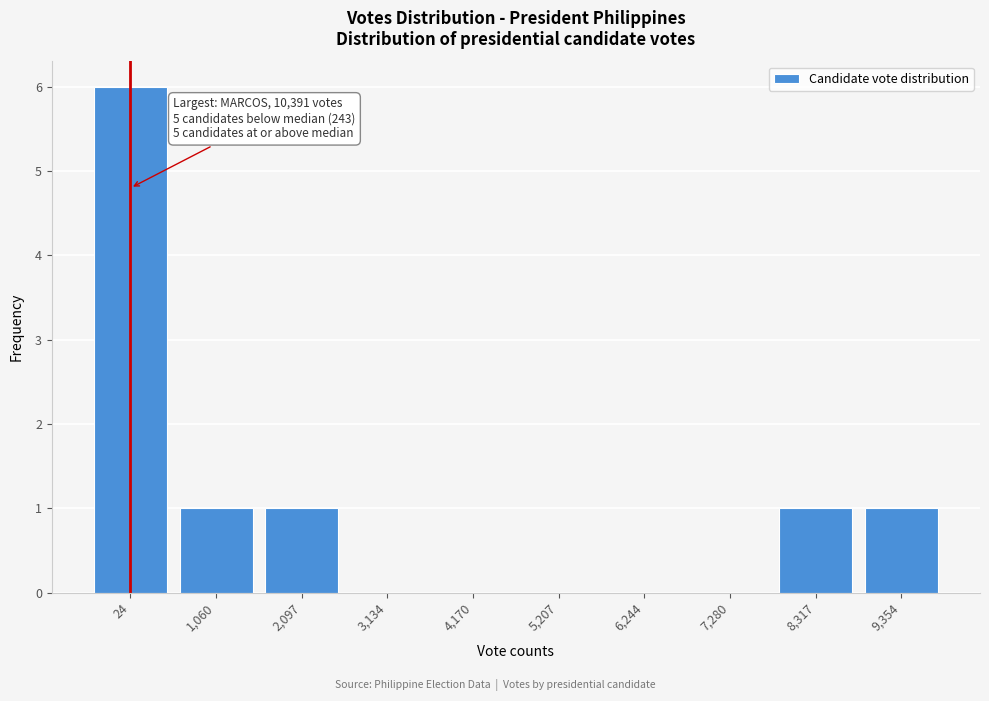

Reading right to left, transcribe all the data shown in this chart.

9,354=1	8,317=1	7,280=0	6,244=0	5,207=0	4,170=0	3,134=0	2,097=1	1,060=1	24=6